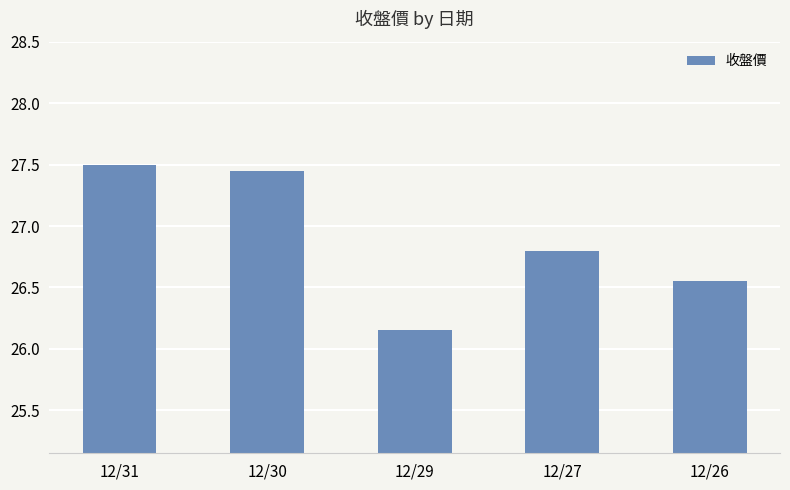

What is the average value?

26.9